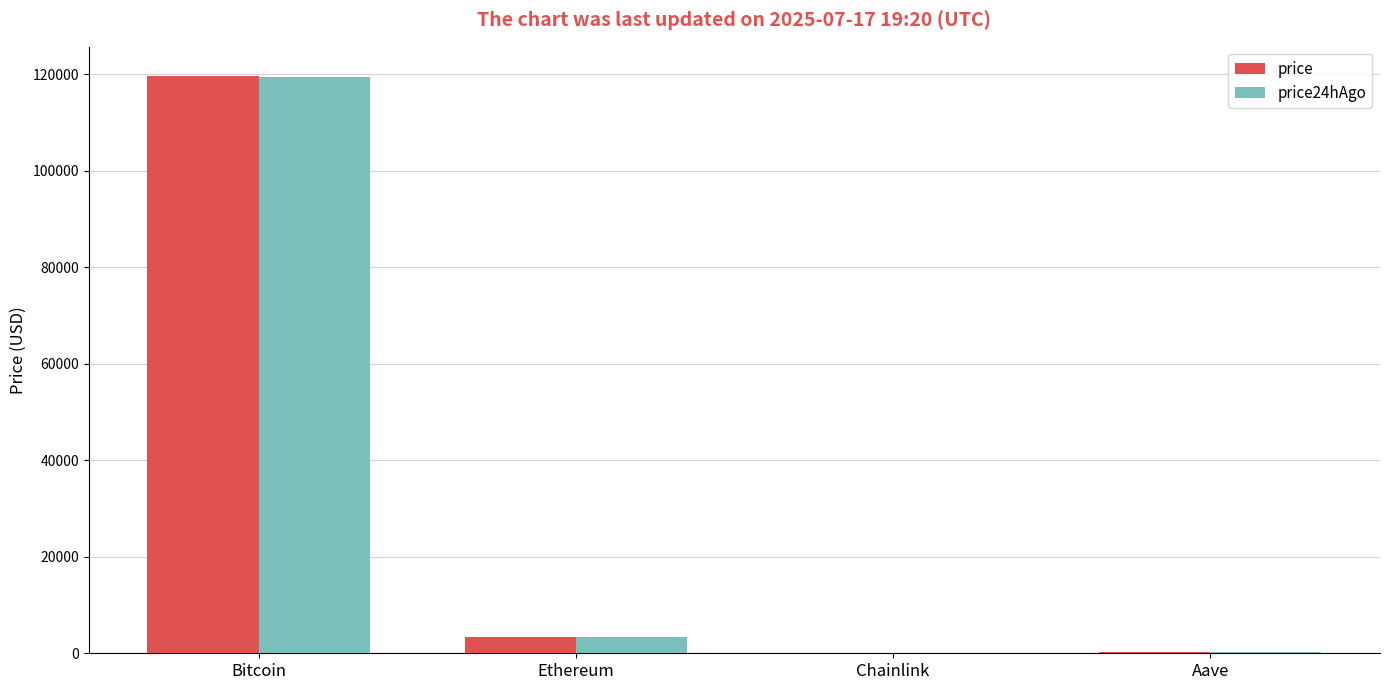

Which category has the highest value in the price24hAgo series?

Bitcoin